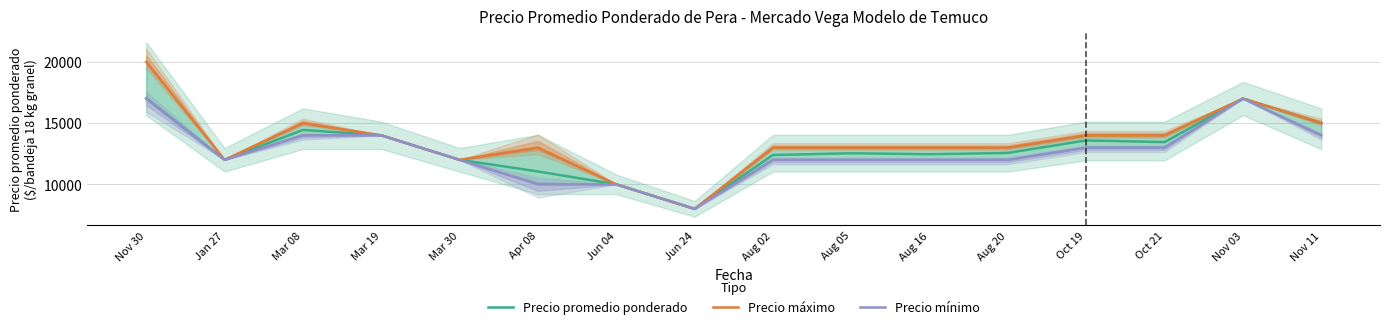

What is the label of the 11th point from the right?

Apr 08